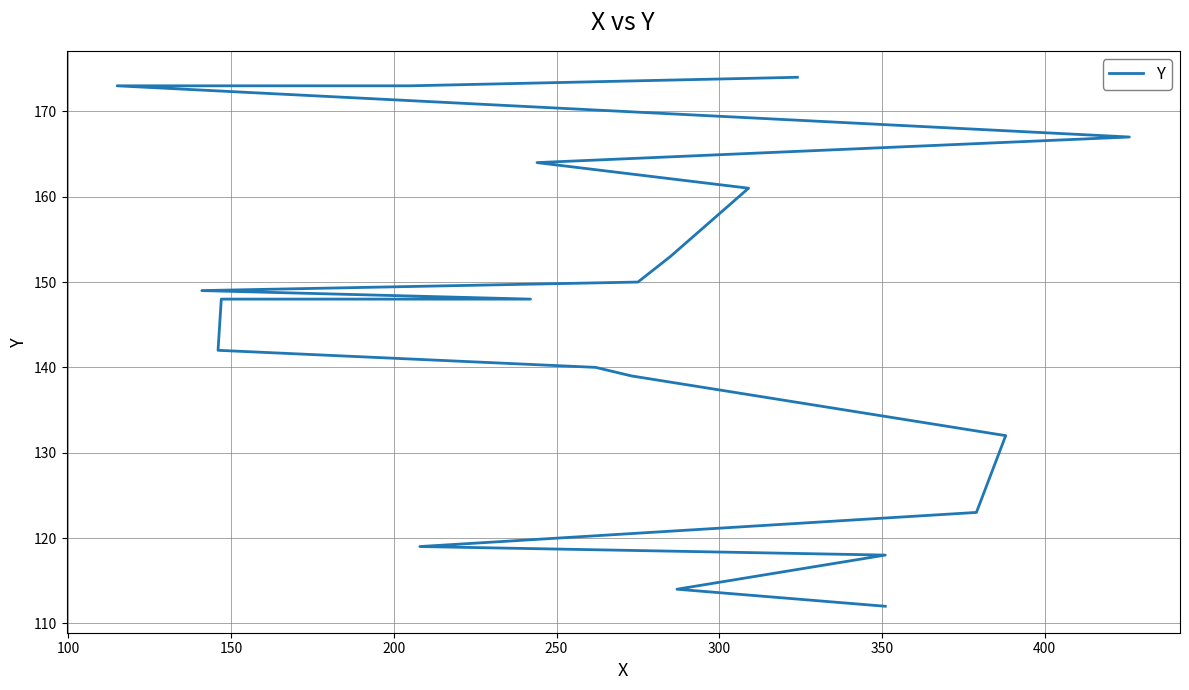

Does the chart display data point markers on the line(s)?

No